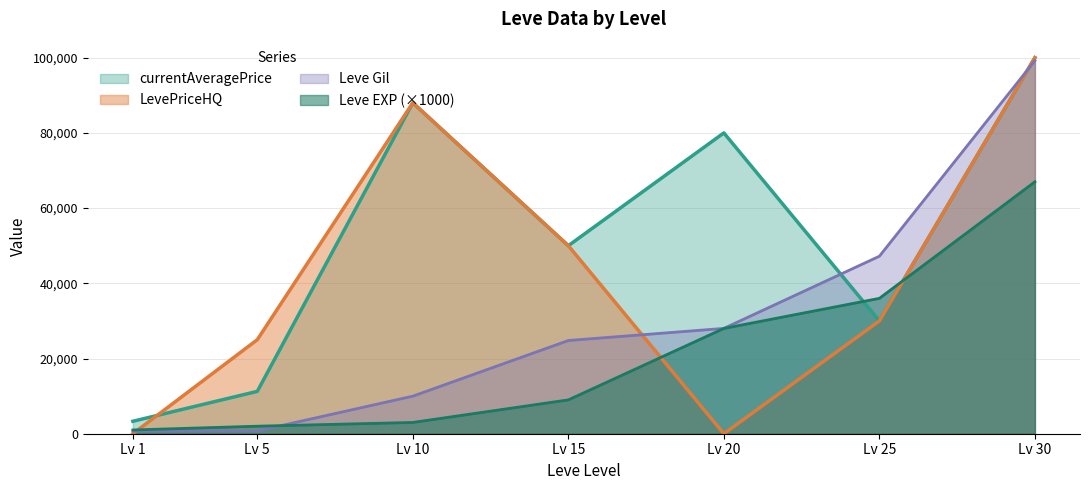

What is the value of the Leve Gil point at the 7th from the left?

99220